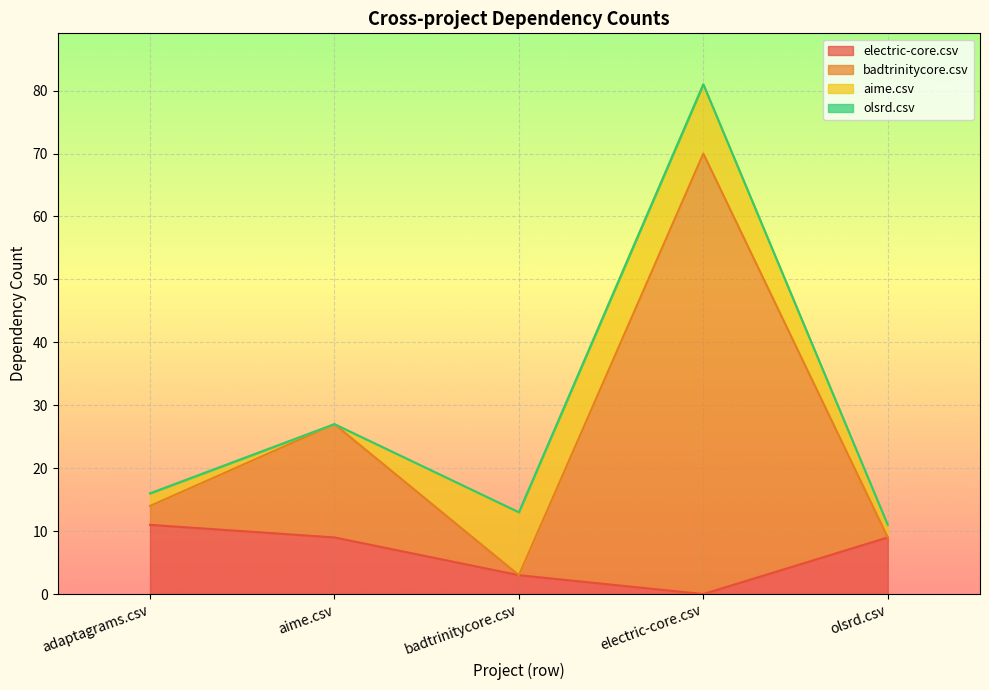

True or false: electric-core.csv and badtrinitycore.csv intersect in this chart.

False